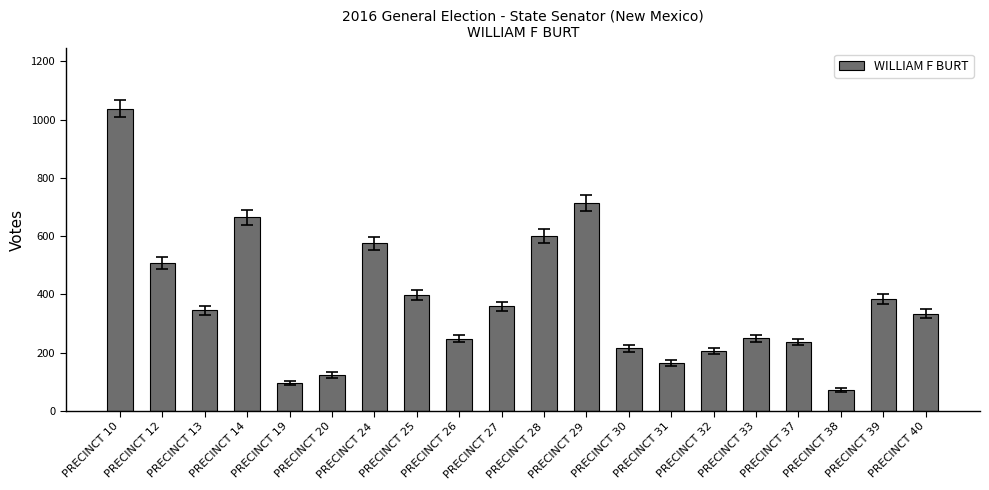

What is the value of the 10th bar from the left?

359